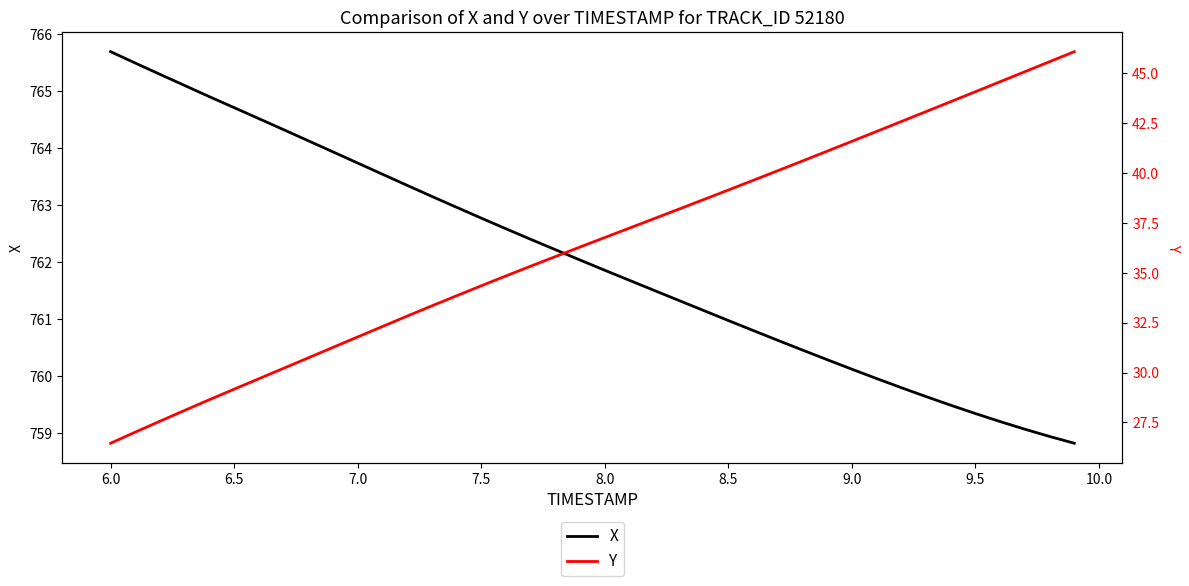

How many lines are shown in the chart?

2